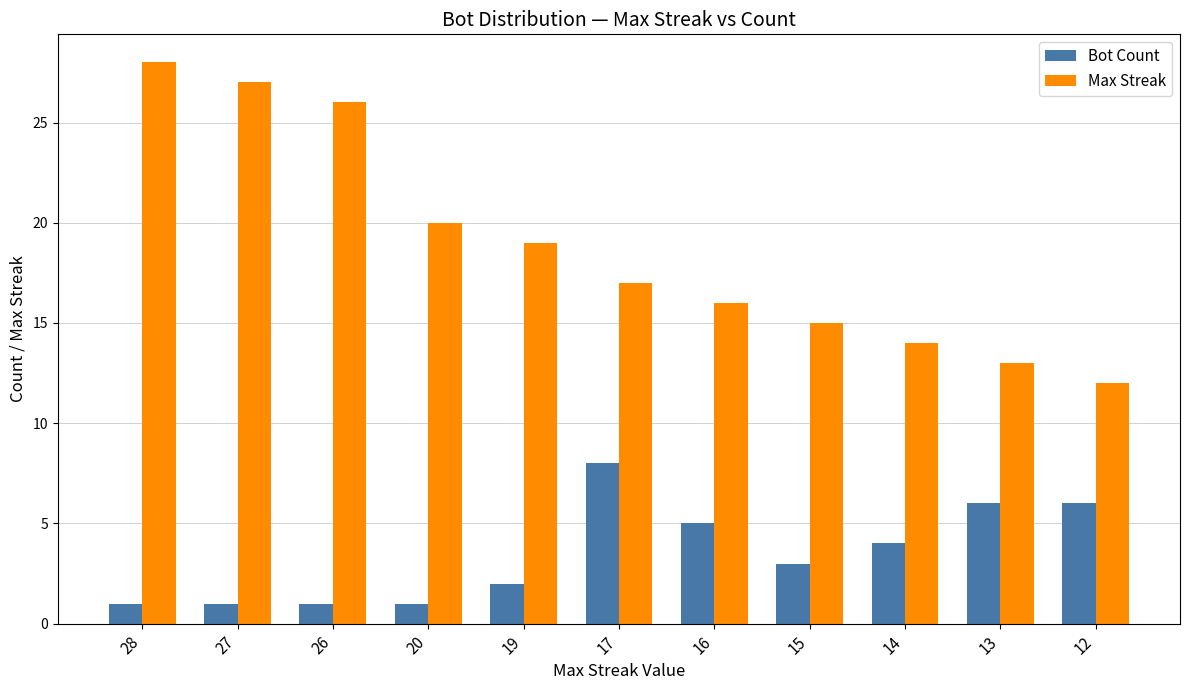

Which series has the largest range (max minus min)?

Max Streak